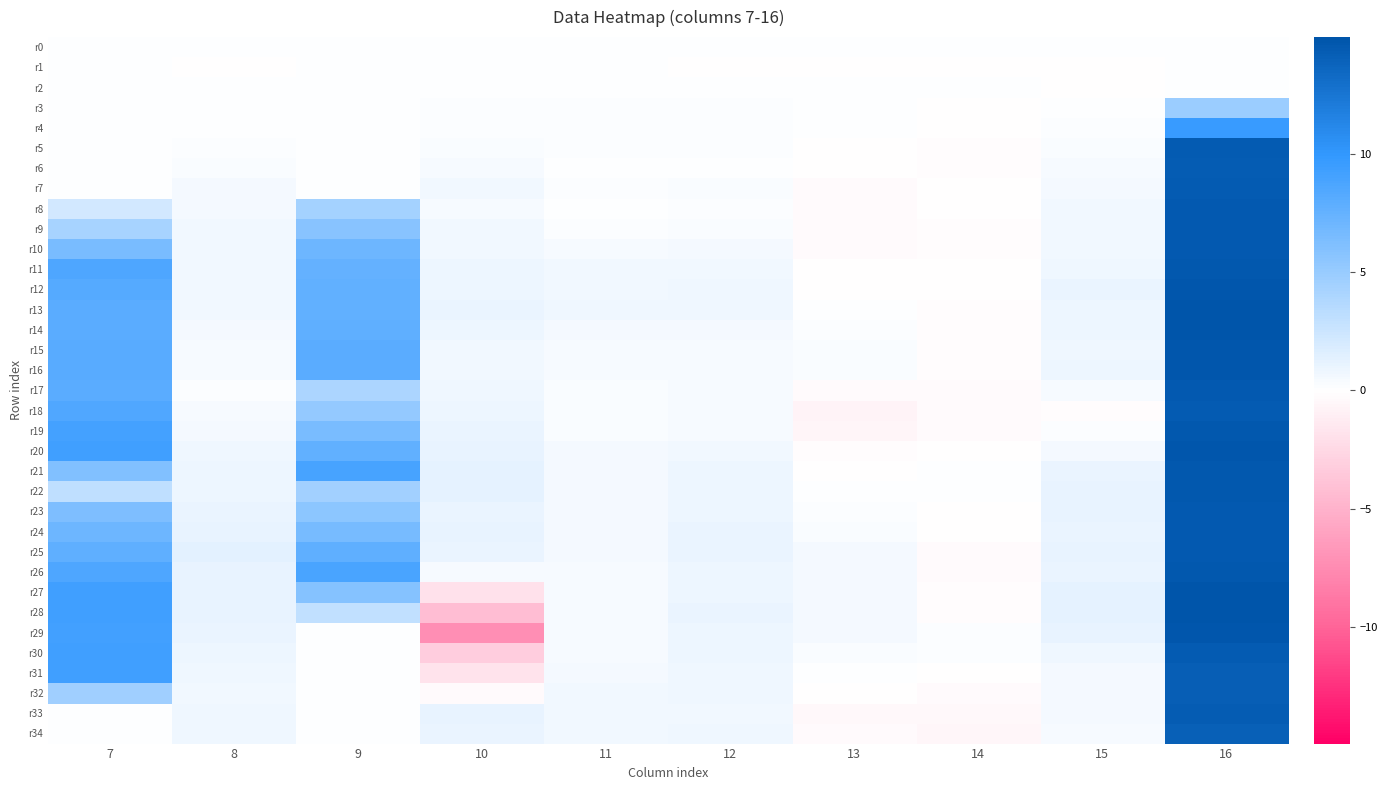

Which series has the largest total across all categories?

r26